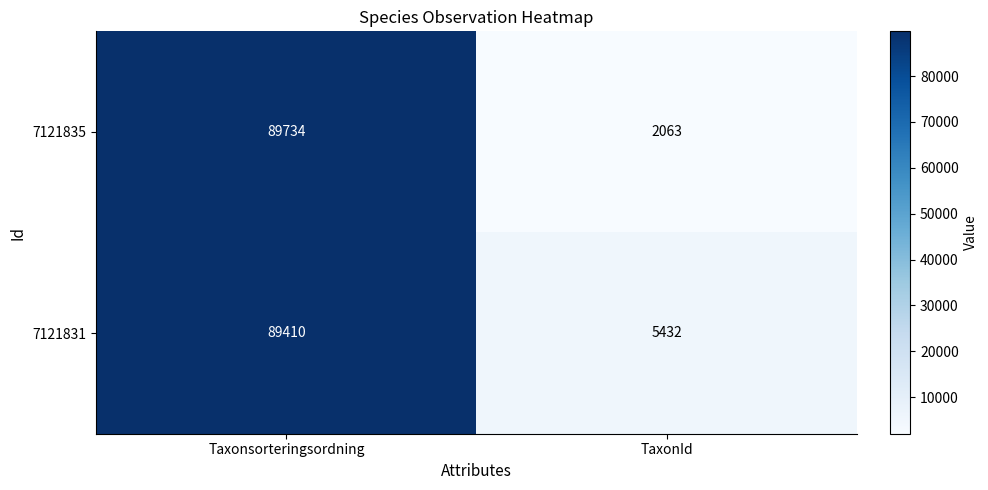

Is it true that 7121835 equals 89734 at Taxonsorteringsordning?

True